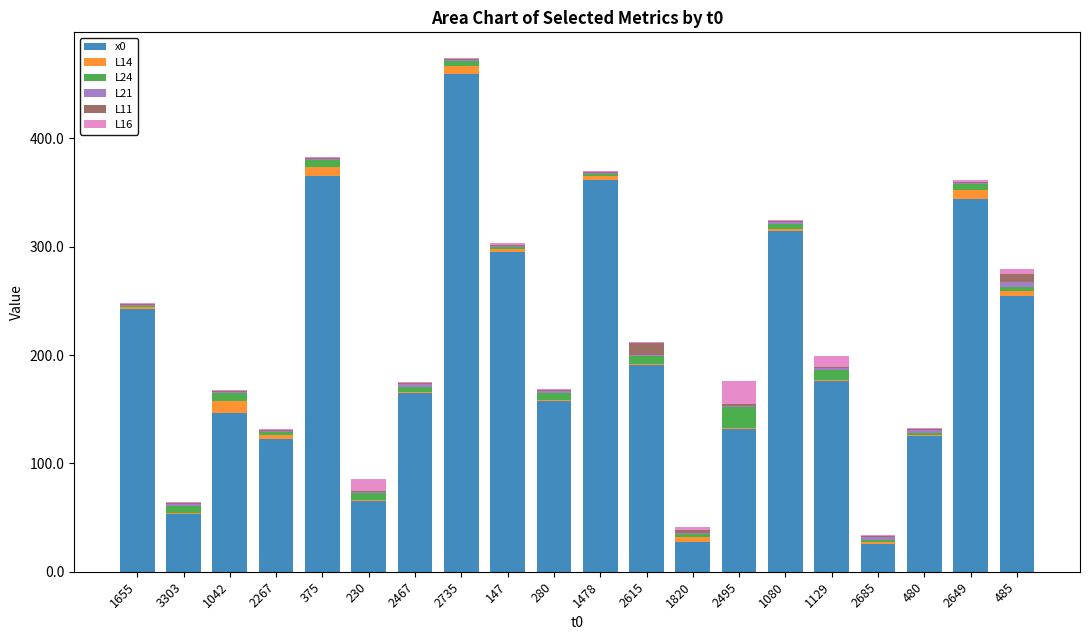

What is the maximum value for x0?

460.0